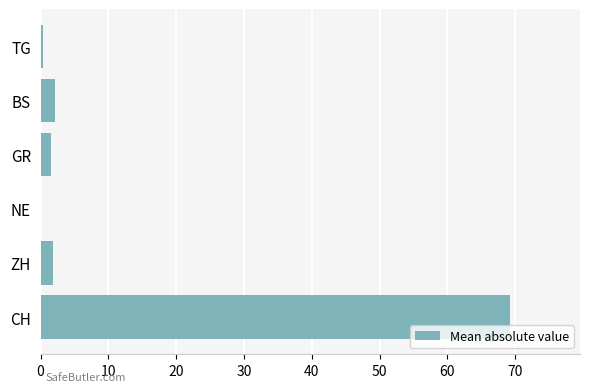

At which category does the chart reach its peak across all series?

CH